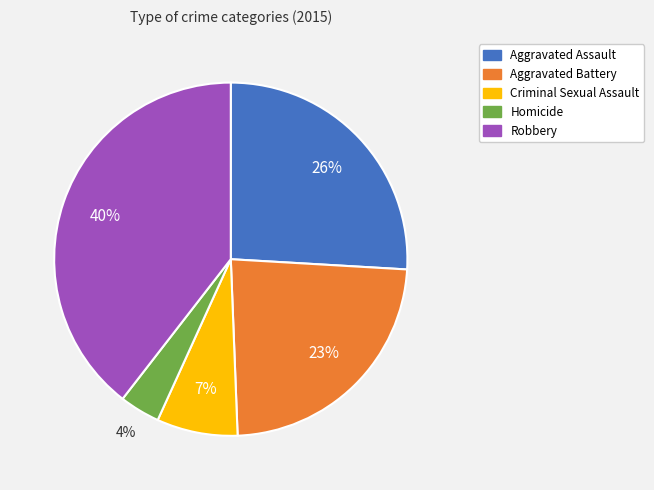

How many slices are in this pie chart?

5